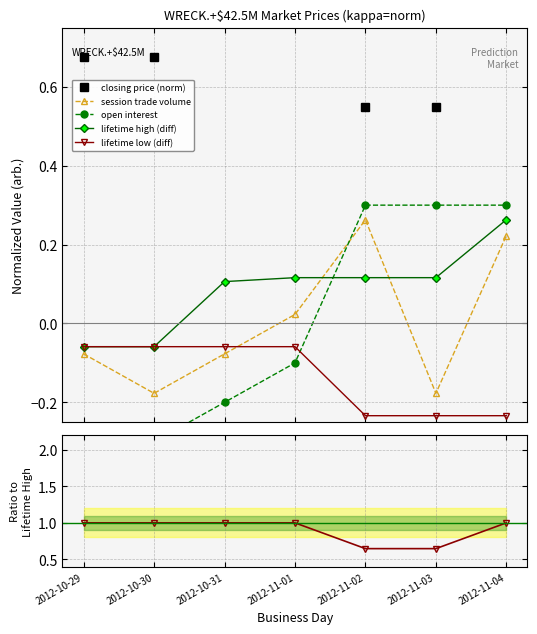

Count the lifetime high (diff) values in the range 0 to 1.

5